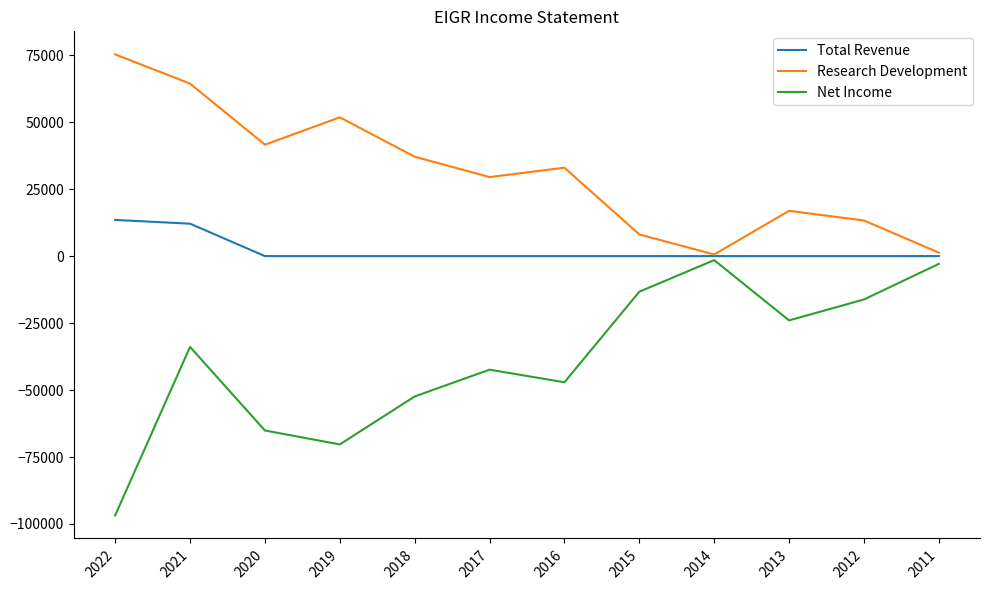

Which series has the largest range (max minus min)?

Net Income